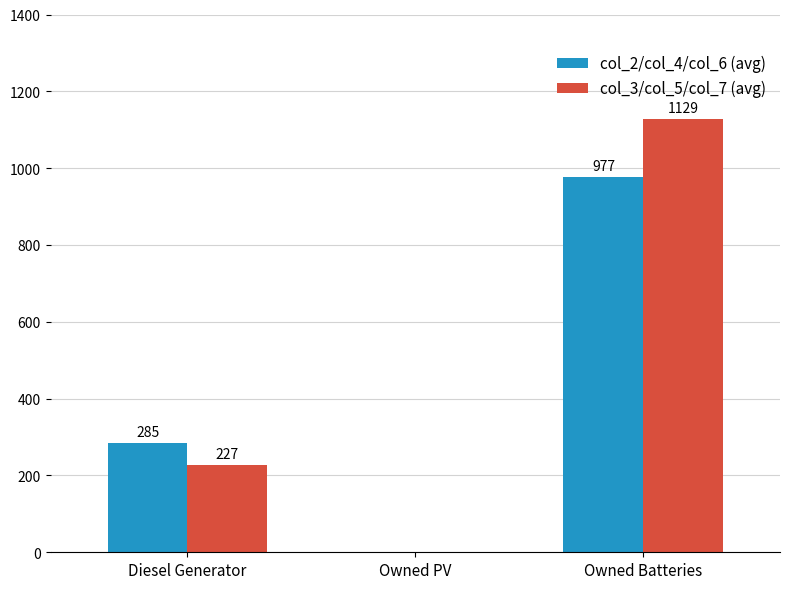

What is the sum of the col_3/col_5/col_7 (avg) values at Owned PV and Owned Batteries?

1129.0